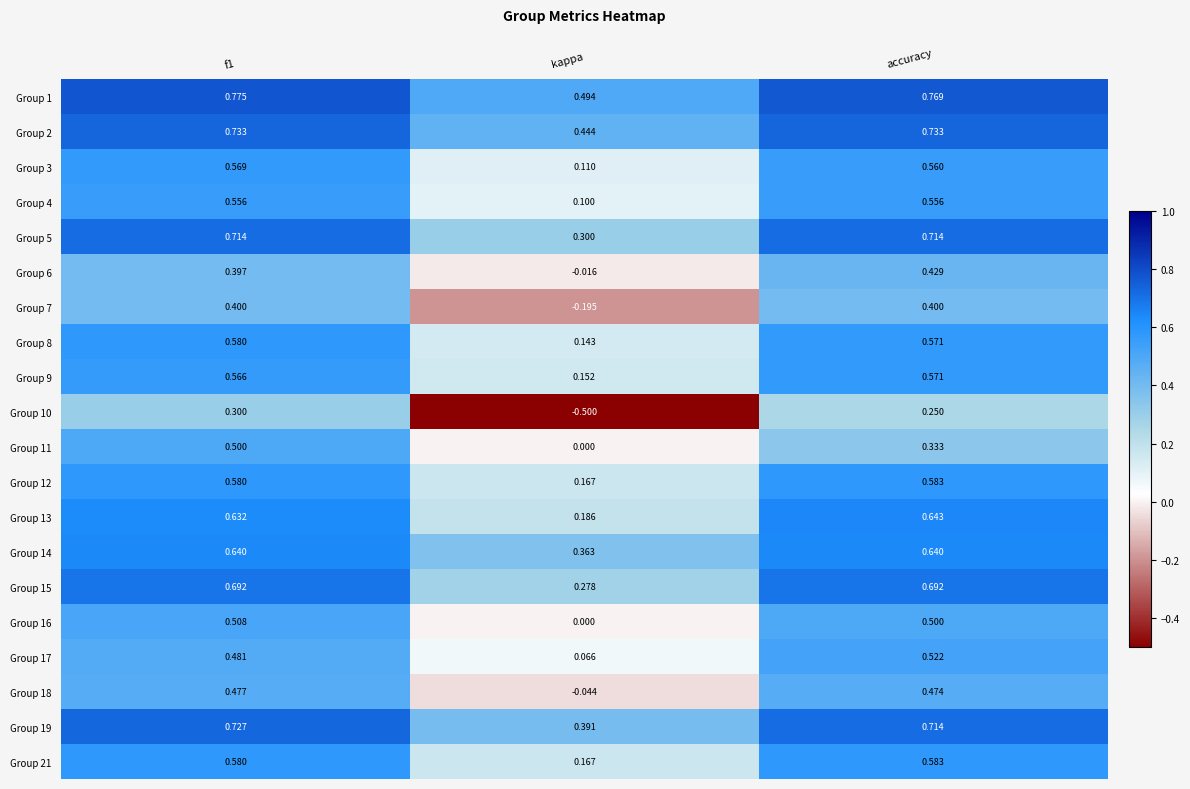

Where is Group 7 nearest to the value 0?

kappa